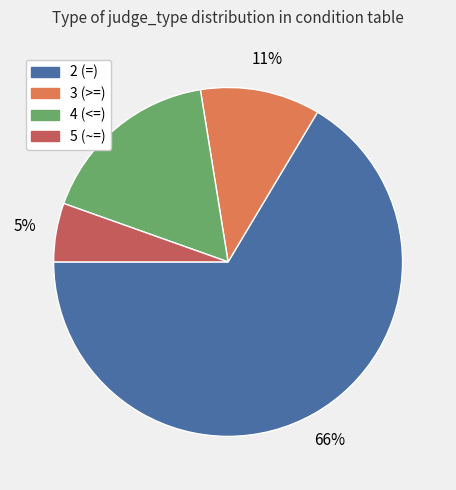

Rank the categories by value from highest to lowest.

2 (=), 4 (<=), 3 (>=), 5 (~=)